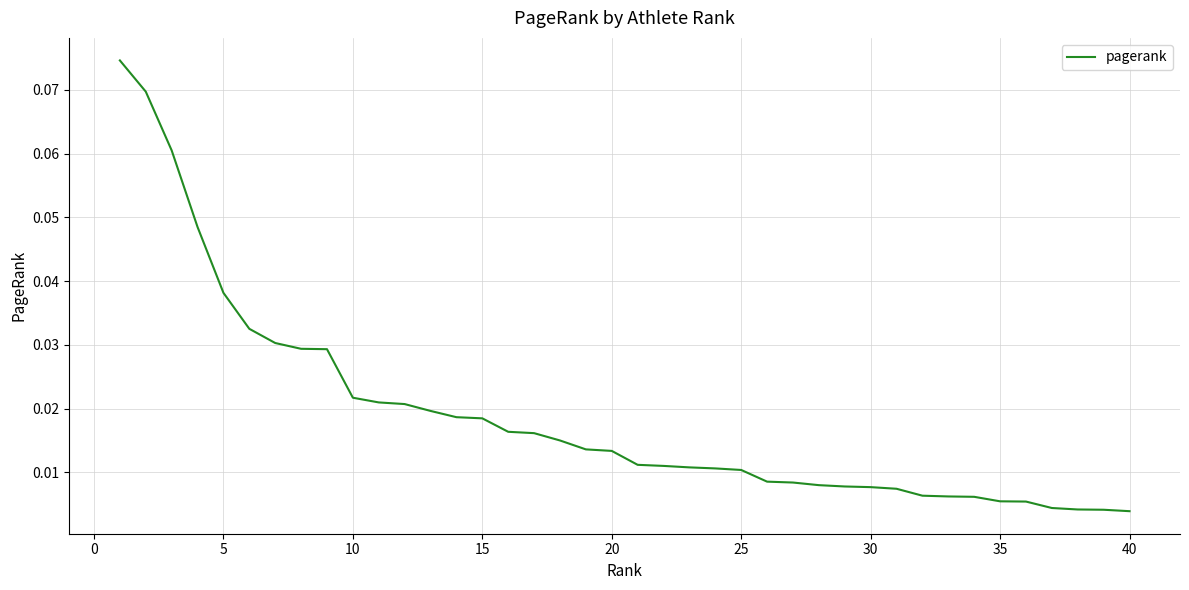

Does the chart have visible grid lines?

Yes